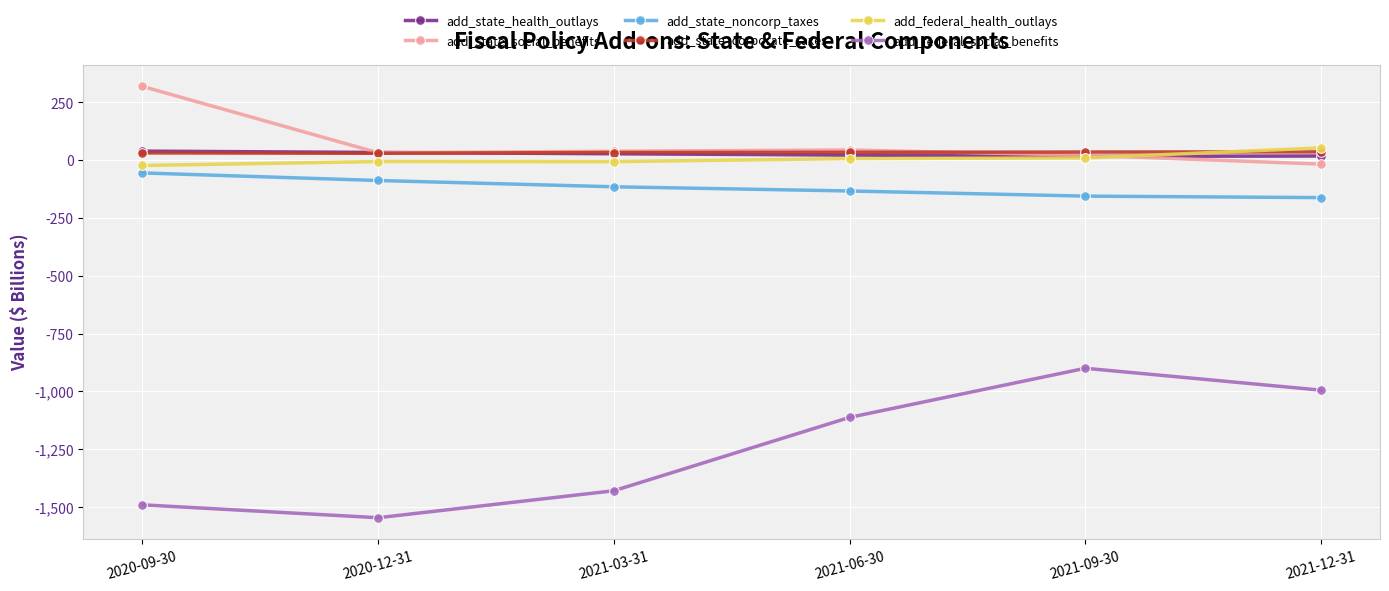

What is the sum of the add_state_noncorp_taxes values at 2021-12-31 and 2020-09-30?

-216.4